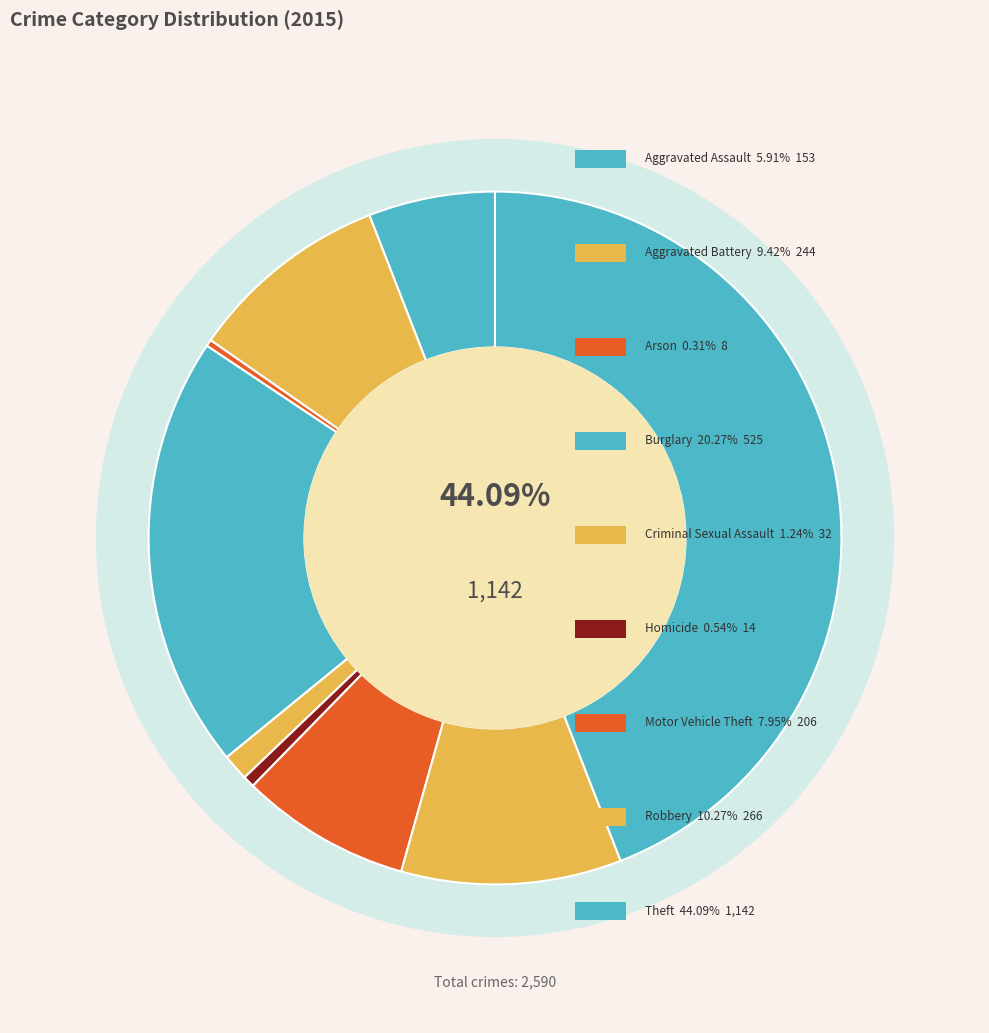

Which slice is the smallest?

Arson